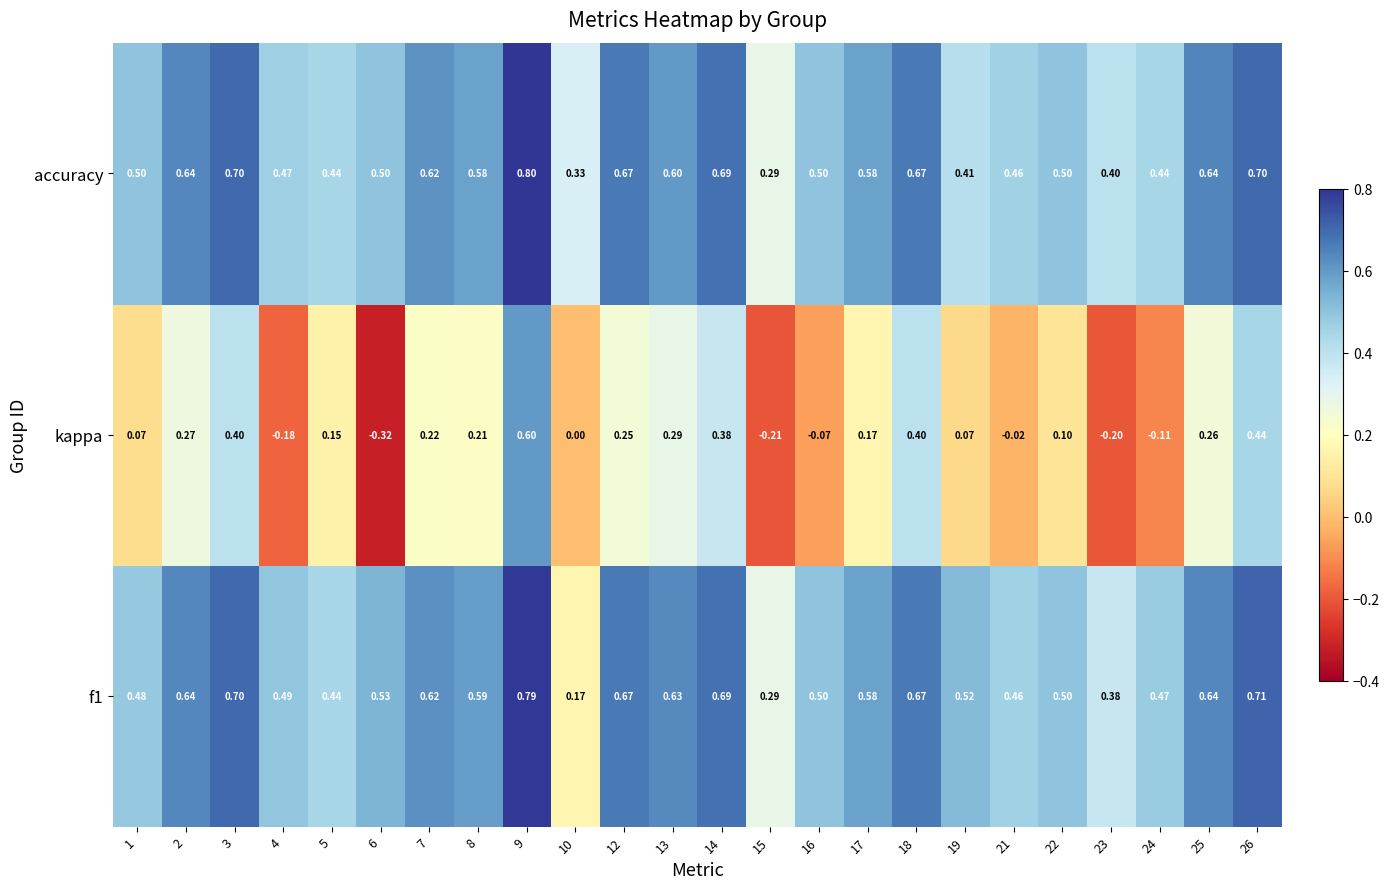

At which category is the sum across all series the highest?

9